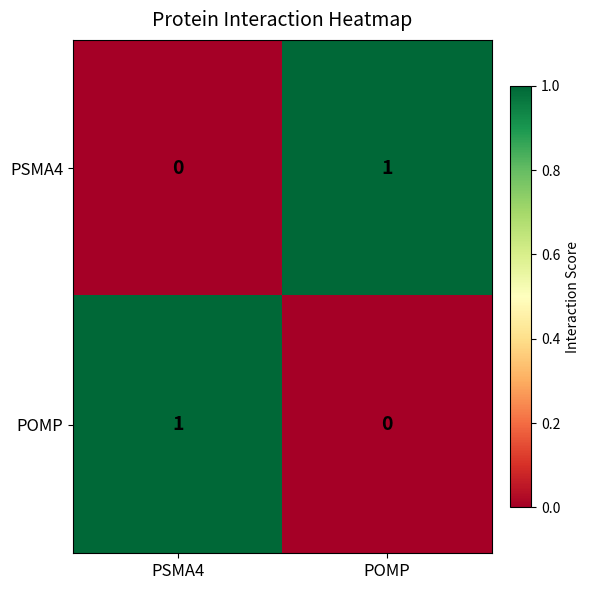

Reading left to right, what are all the values shown in this chart?

PSMA4: 0	1
POMP: 1	0